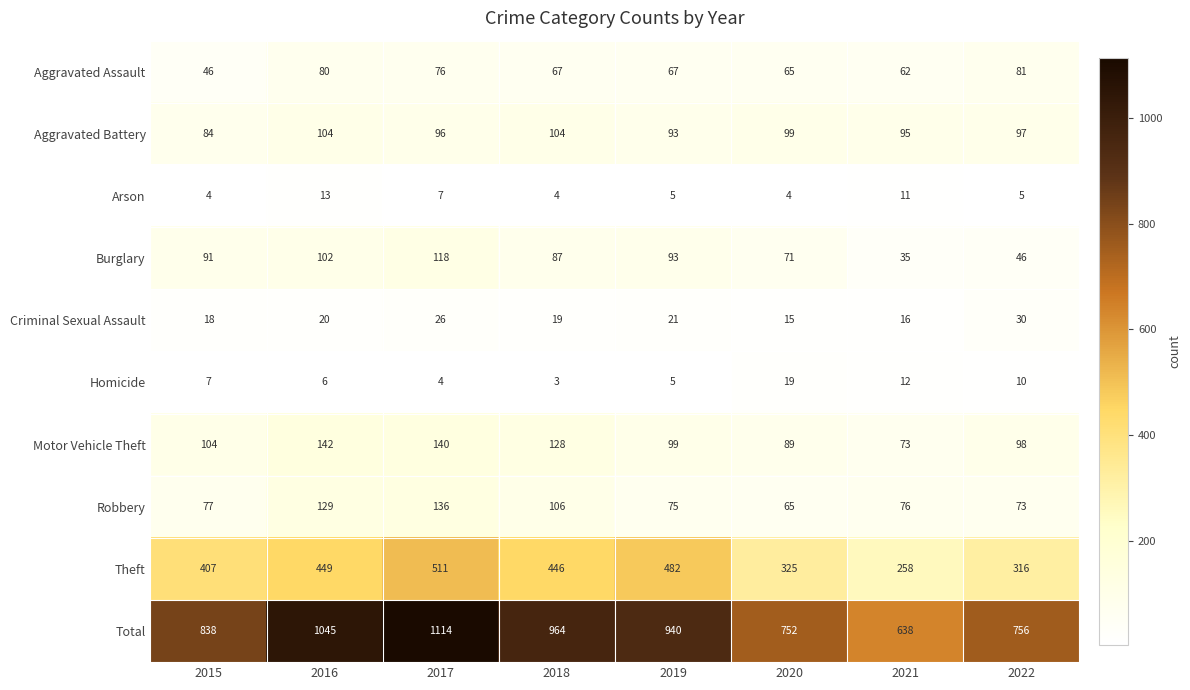

List the series in order of their peak value, highest first.

Total, Theft, Motor Vehicle Theft, Robbery, Burglary, Aggravated Battery, Aggravated Assault, Criminal Sexual Assault, Homicide, Arson